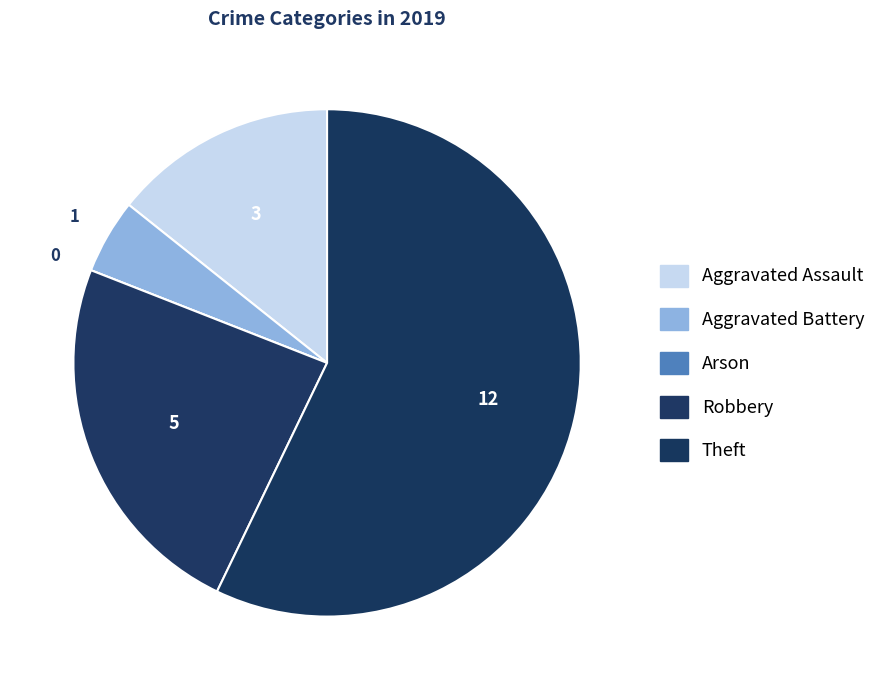

What is the change in value from Aggravated Battery to Theft?

+11